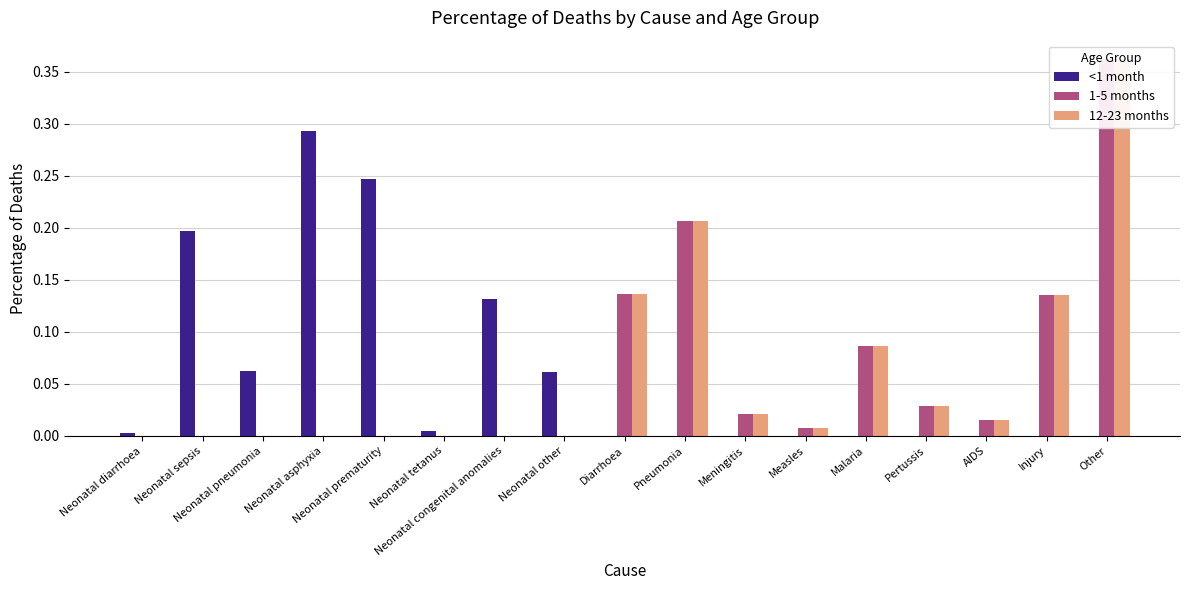

At how many categories does at least one series exceed 0?

17